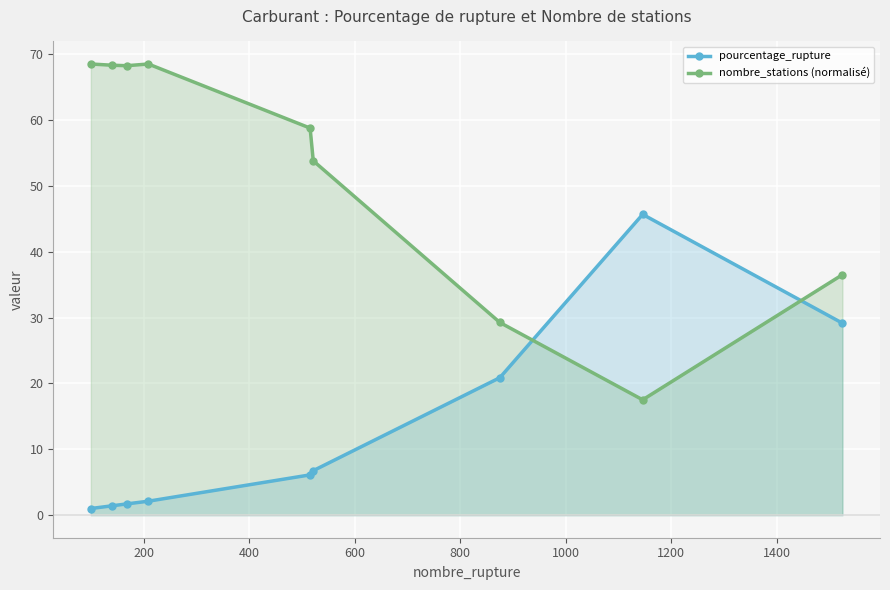

What is the smallest value displayed?

1.0